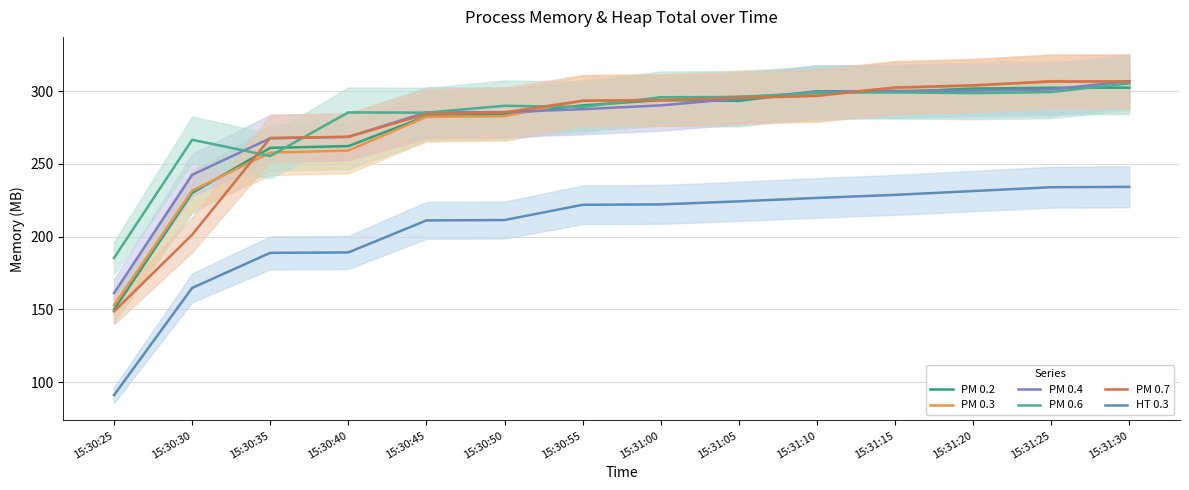

How many intersections are there between 172.18.0.3:3001 and 172.18.0.7:3001?

4